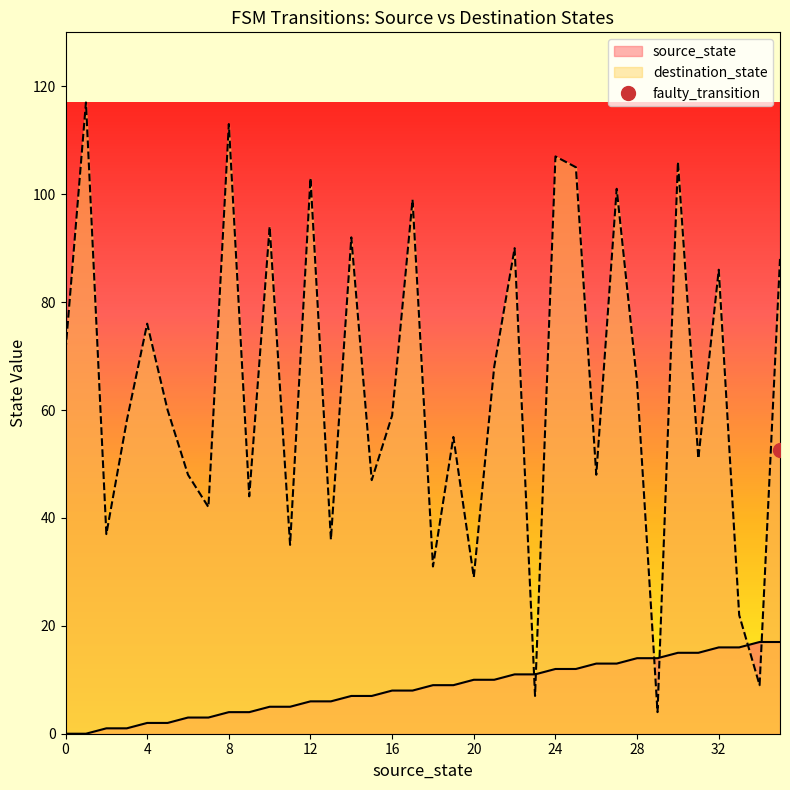

Reading right to left, list all the values displayed in this chart.

source_state: 35=17	34=17	33=16	32=16	31=15	30=15	29=14	28=14	27=13	26=13	25=12	24=12	23=11	22=11	21=10	20=10	19=9	18=9	17=8	16=8	15=7	14=7	13=6	12=6	11=5	10=5	9=4	8=4	7=3	6=3	5=2	4=2	3=1	2=1	1=0	0=0
destination_state: 35=88	34=9	33=22	32=86	31=51	30=106	29=4	28=65	27=101	26=48	25=105	24=107	23=7	22=90	21=68	20=29	19=55	18=31	17=99	16=59	15=47	14=92	13=36	12=103	11=35	10=94	9=44	8=113	7=42	6=48	5=60	4=76	3=58	2=37	1=117	0=71